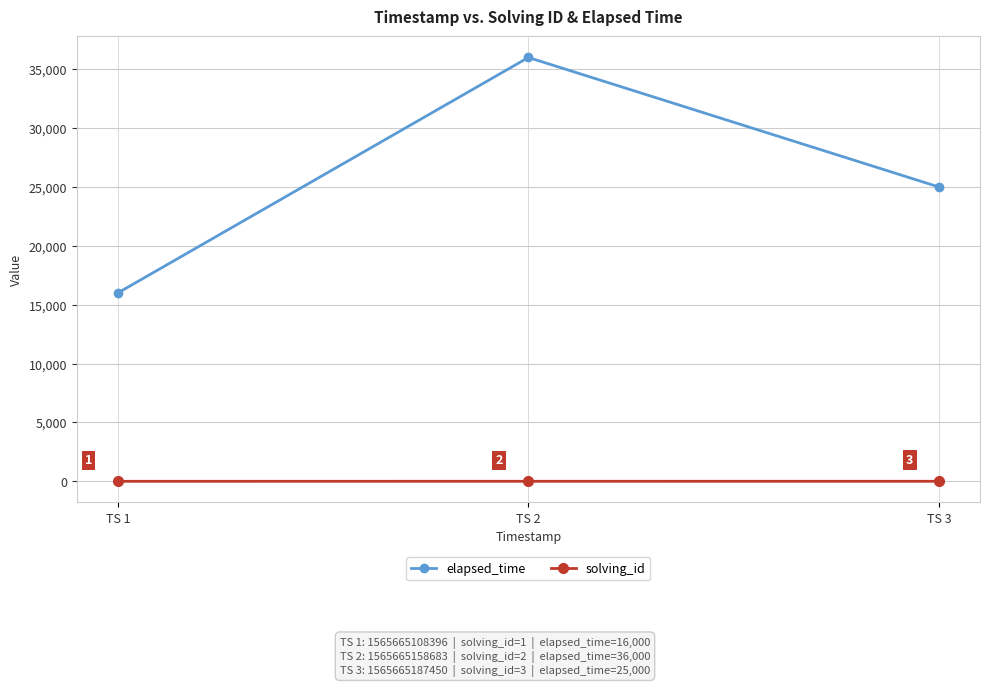

Which label corresponds to the smallest value in the chart?

TS 1